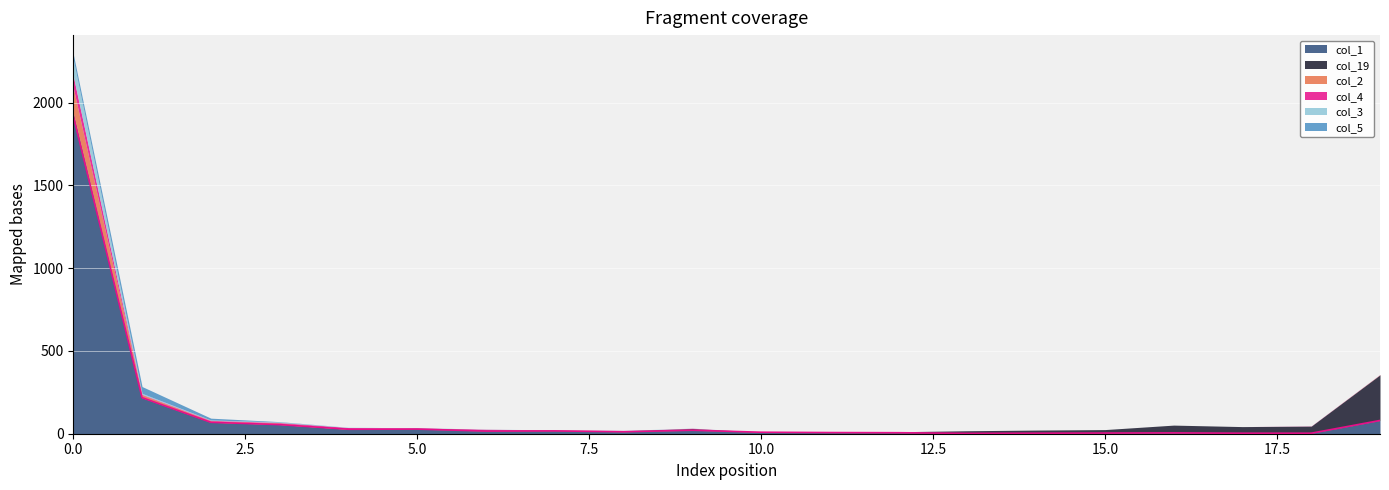

Which series has the largest range (max minus min)?

col_1